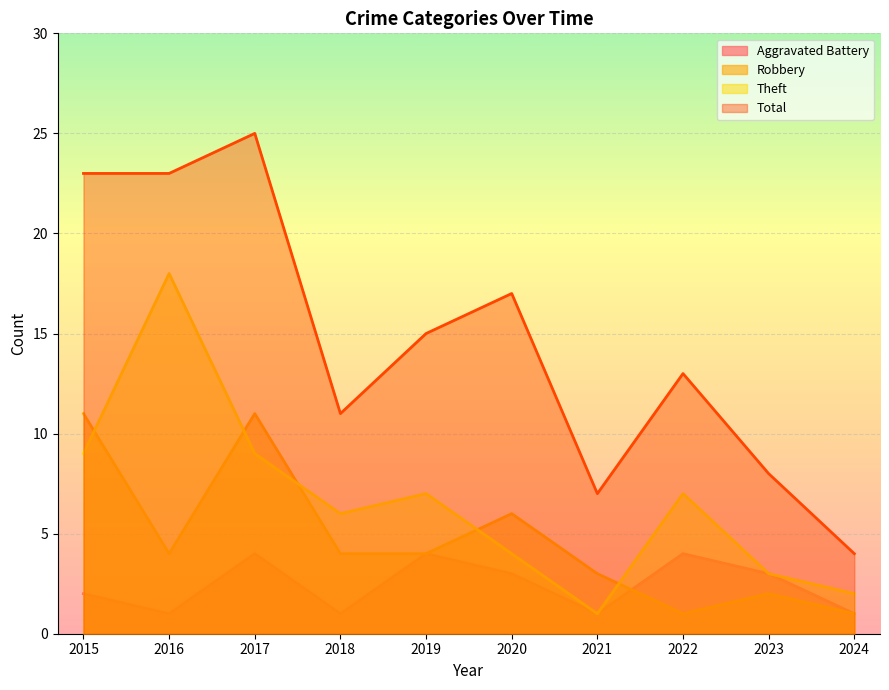

Reading left to right, what are all the values shown in this chart?

Aggravated Battery: 2015=2	2016=1	2017=4	2018=1	2019=4	2020=3	2021=1	2022=4	2023=3	2024=1
Robbery: 2015=11	2016=4	2017=11	2018=4	2019=4	2020=6	2021=3	2022=1	2023=2	2024=1
Theft: 2015=9	2016=18	2017=9	2018=6	2019=7	2020=4	2021=1	2022=7	2023=3	2024=2
Total: 2015=23	2016=23	2017=25	2018=11	2019=15	2020=17	2021=7	2022=13	2023=8	2024=4